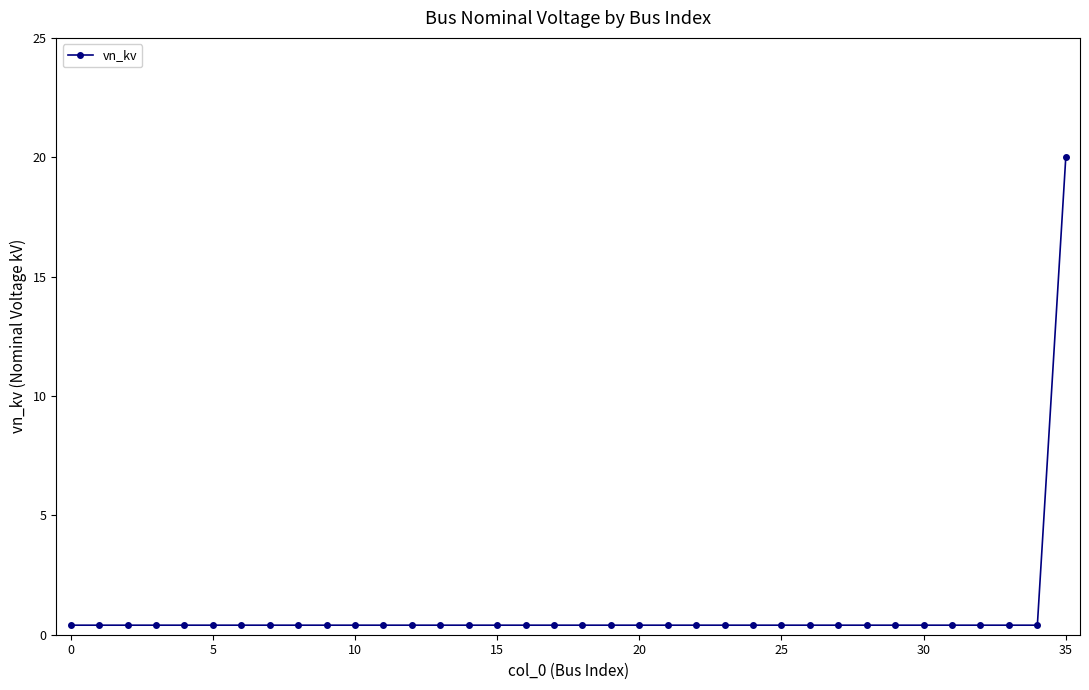

What is the sum of all values?

34.0